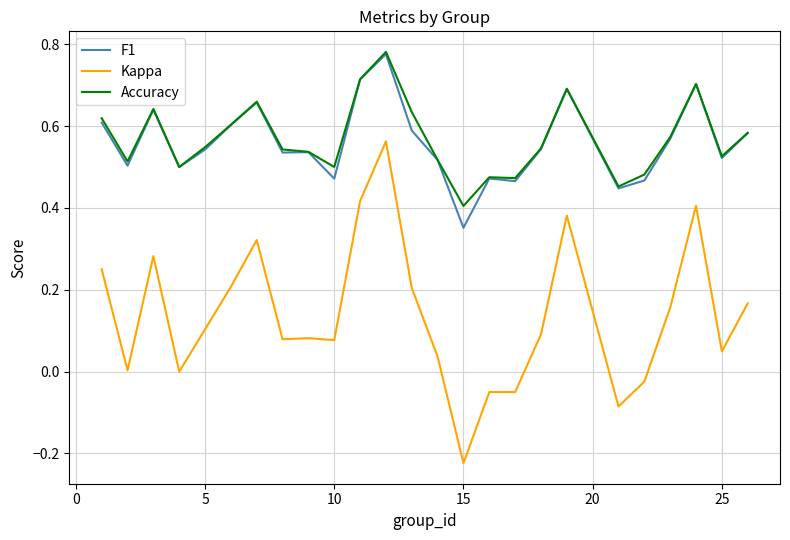

Which series has the largest range (max minus min)?

Kappa